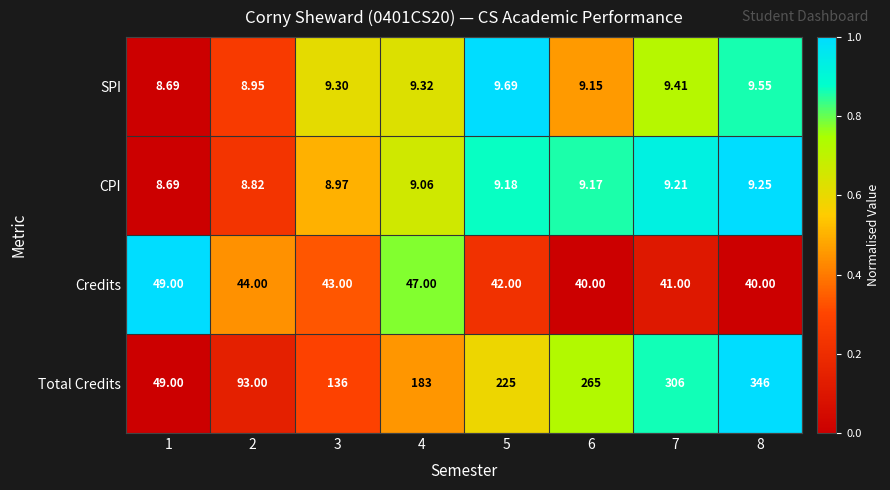

Is the value of SPI at 5 greater than the value of Credits at 8?

No